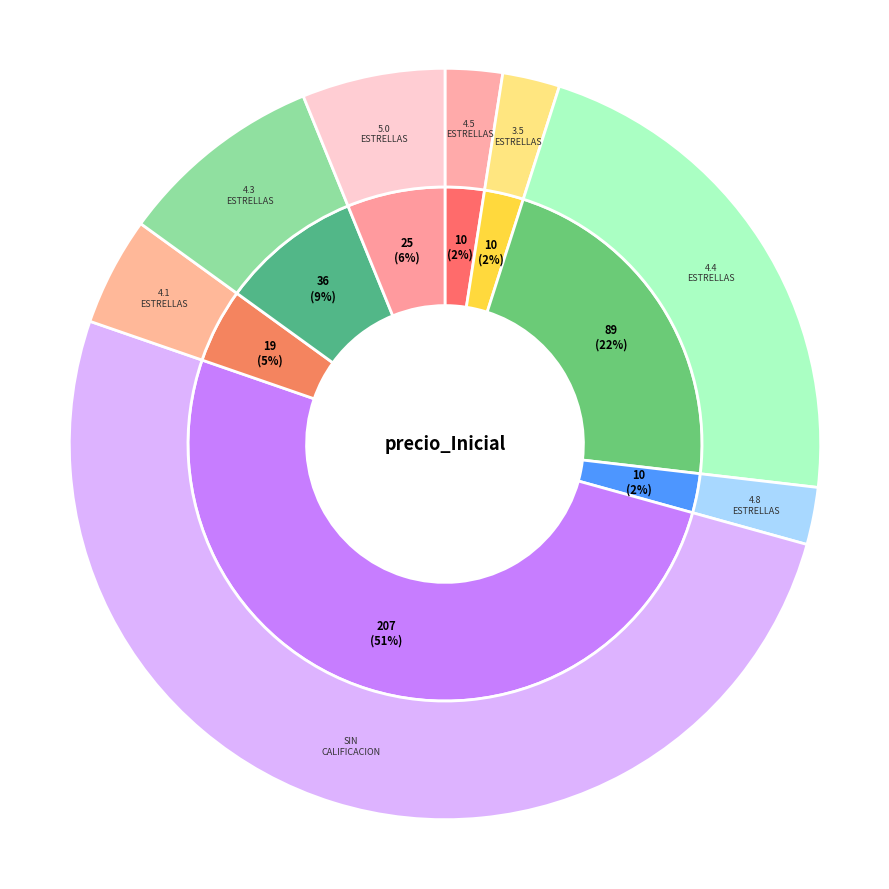

How many slices are in this pie chart?

8